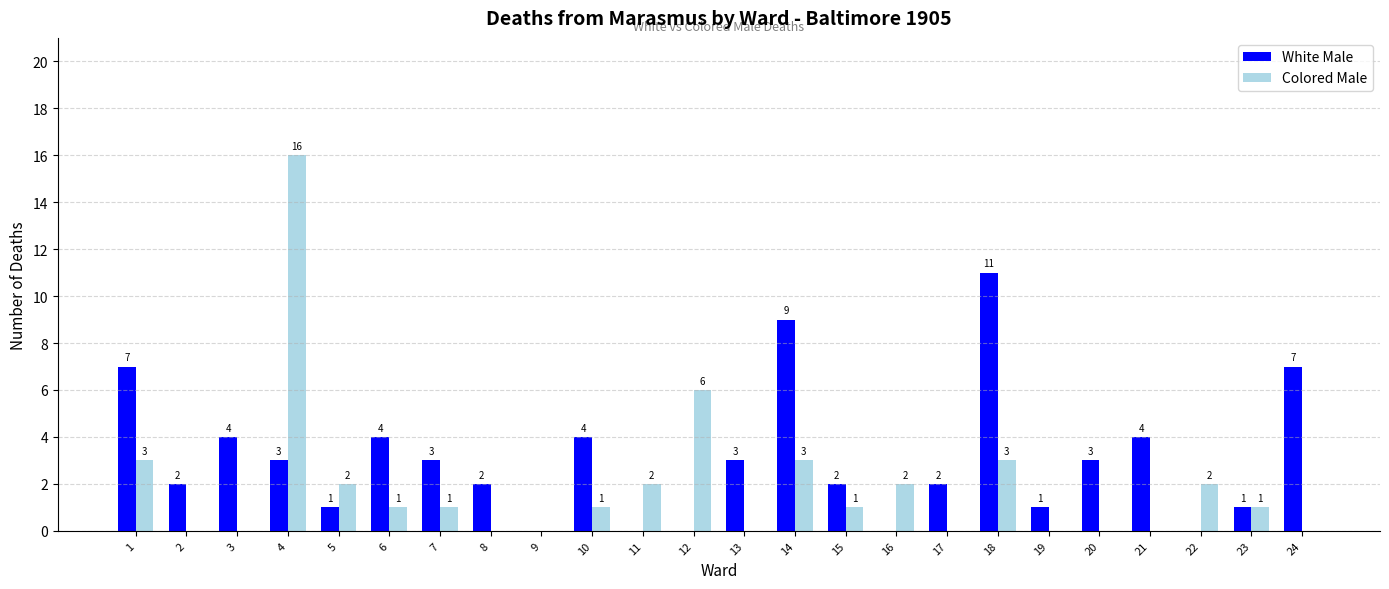

At which label does White Male reach its peak?

18